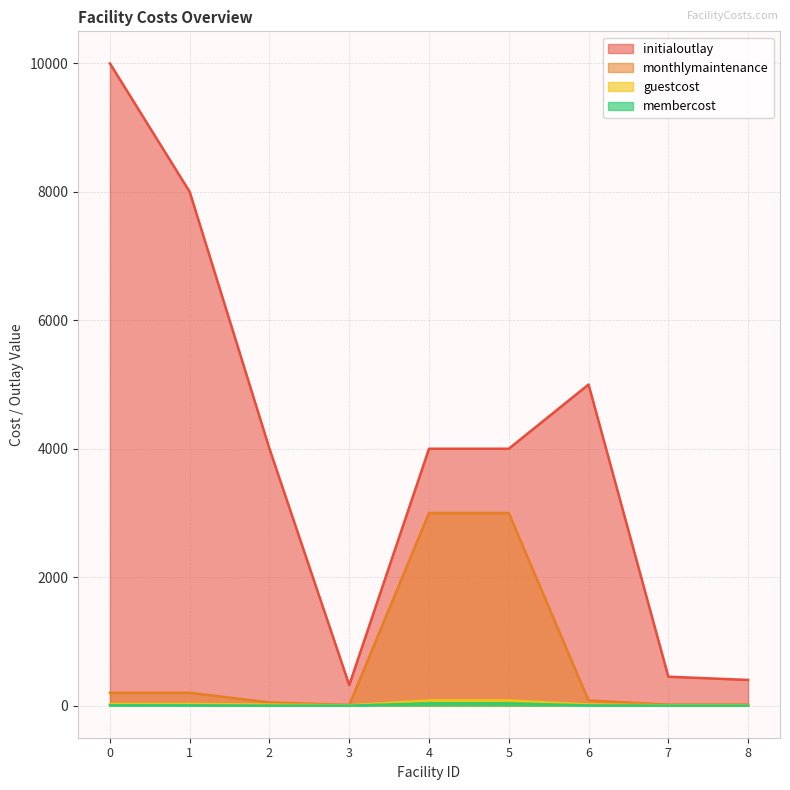

What is the difference between the highest and lowest values at 4?

3965.0